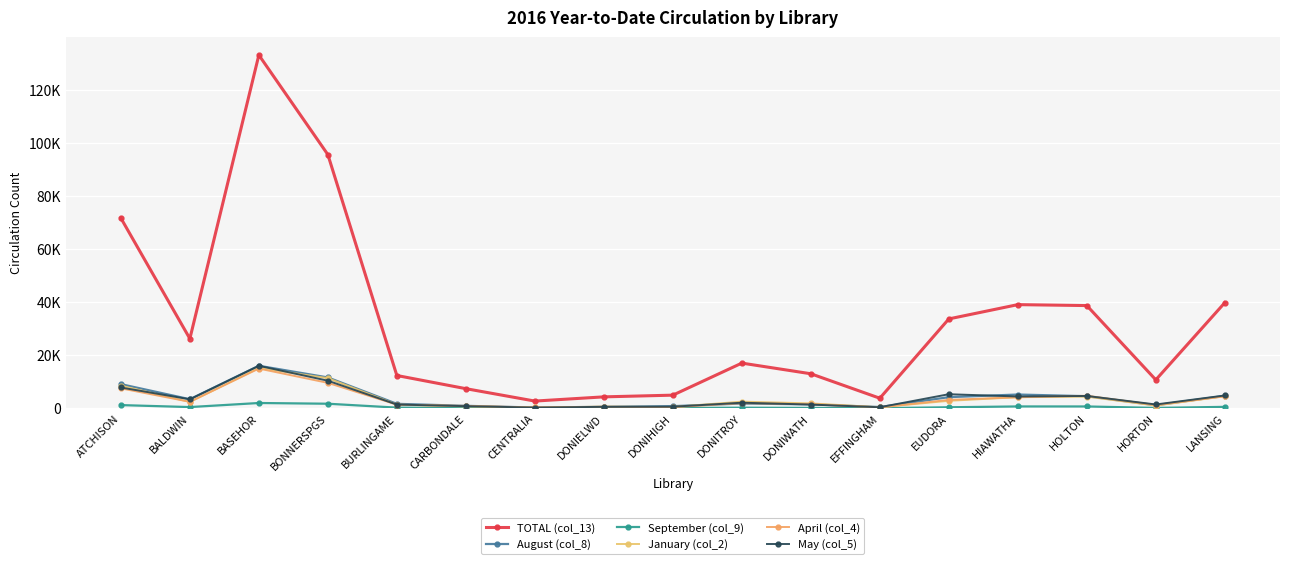

What is the label of the 15th point from the right?

BASEHOR